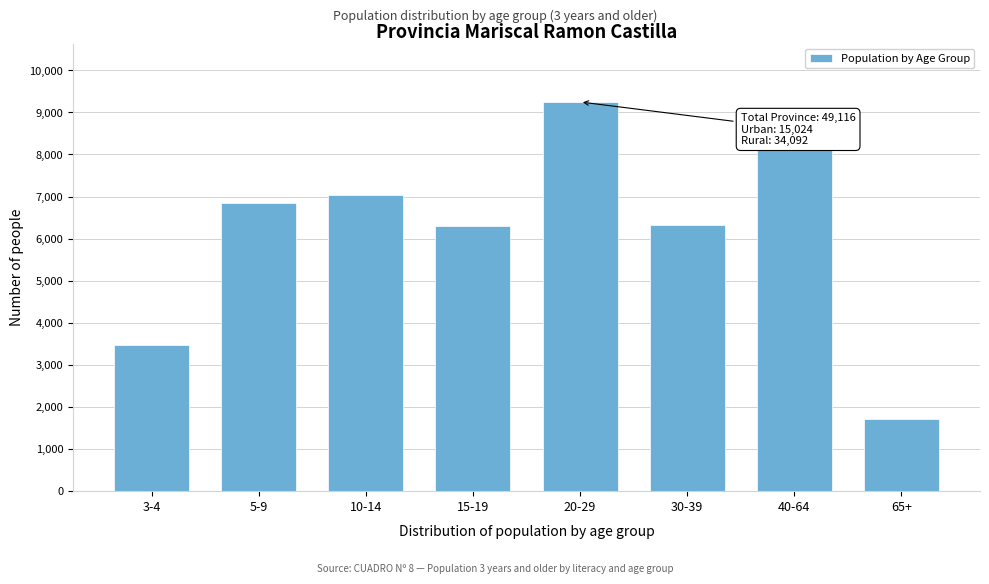

The value at 40-64 is 2281. True or false?

False